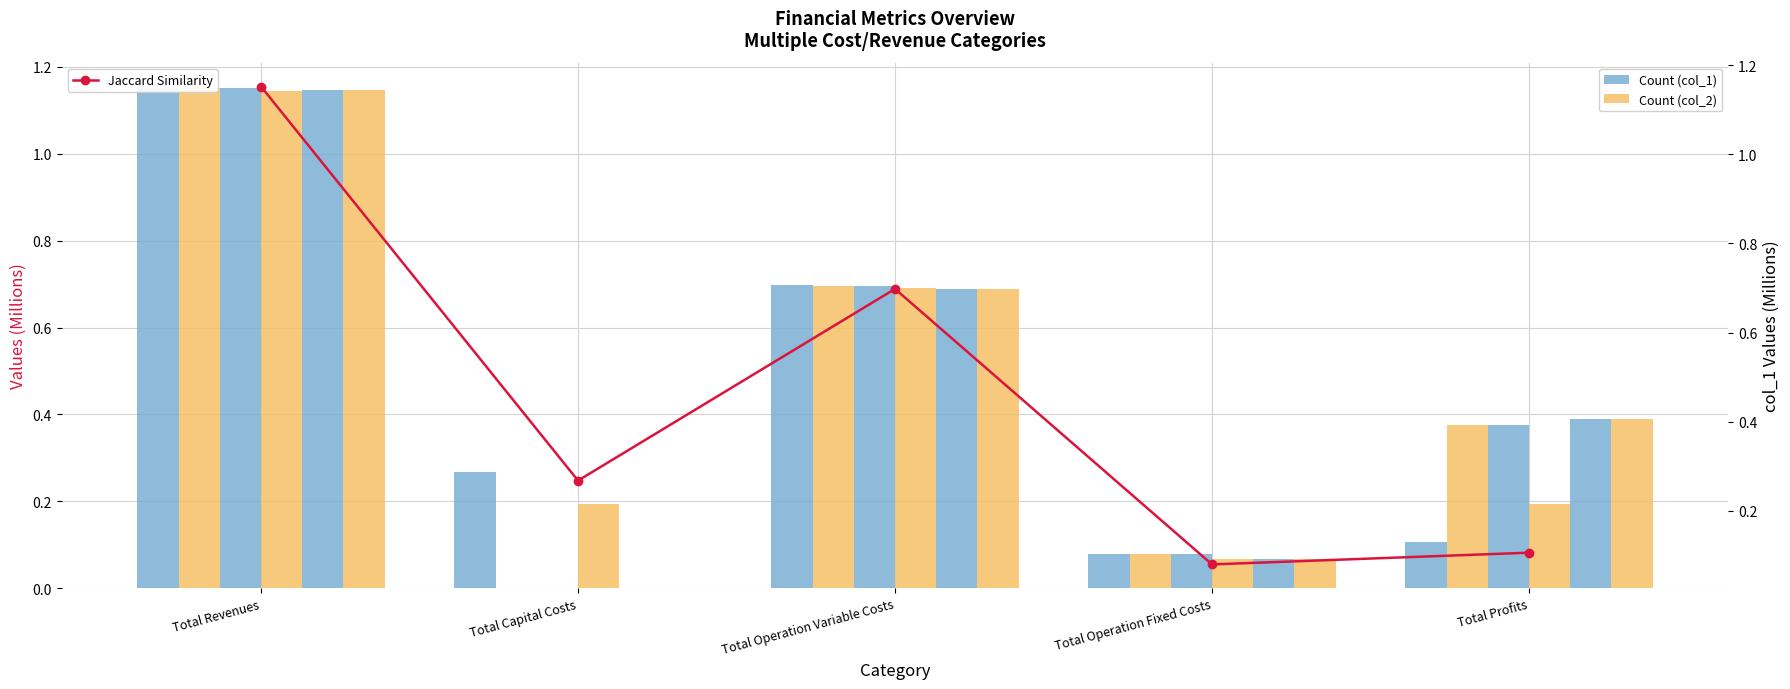

Which series has the largest range (max minus min)?

col_2